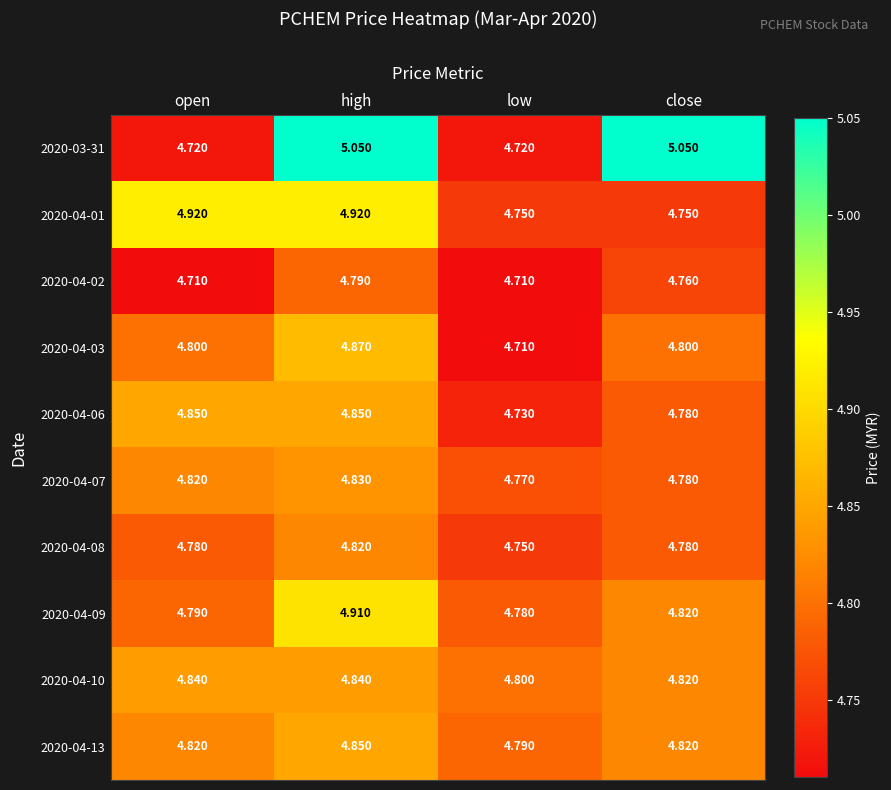

Rank the categories by 2020-04-09 value from highest to lowest.

high, close, open, low